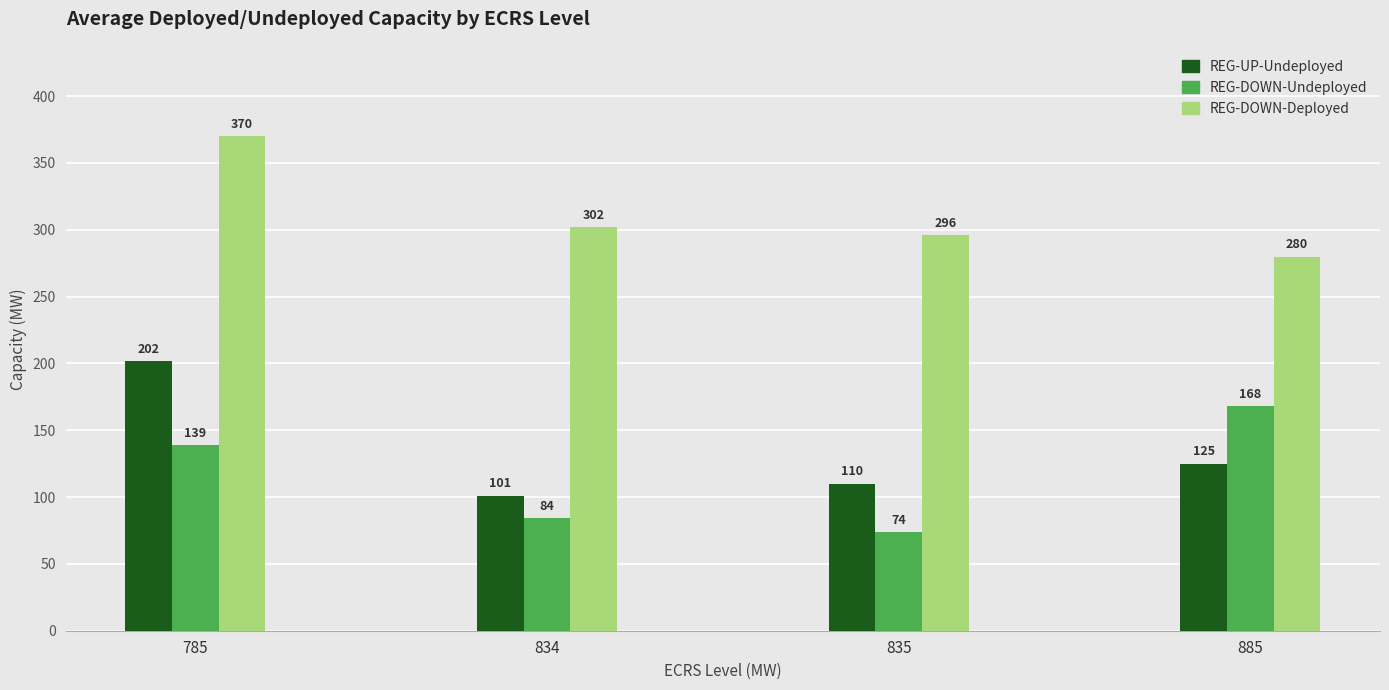

What is the difference between the second highest and second lowest values in the REG-DOWN-Deployed series?

6.0